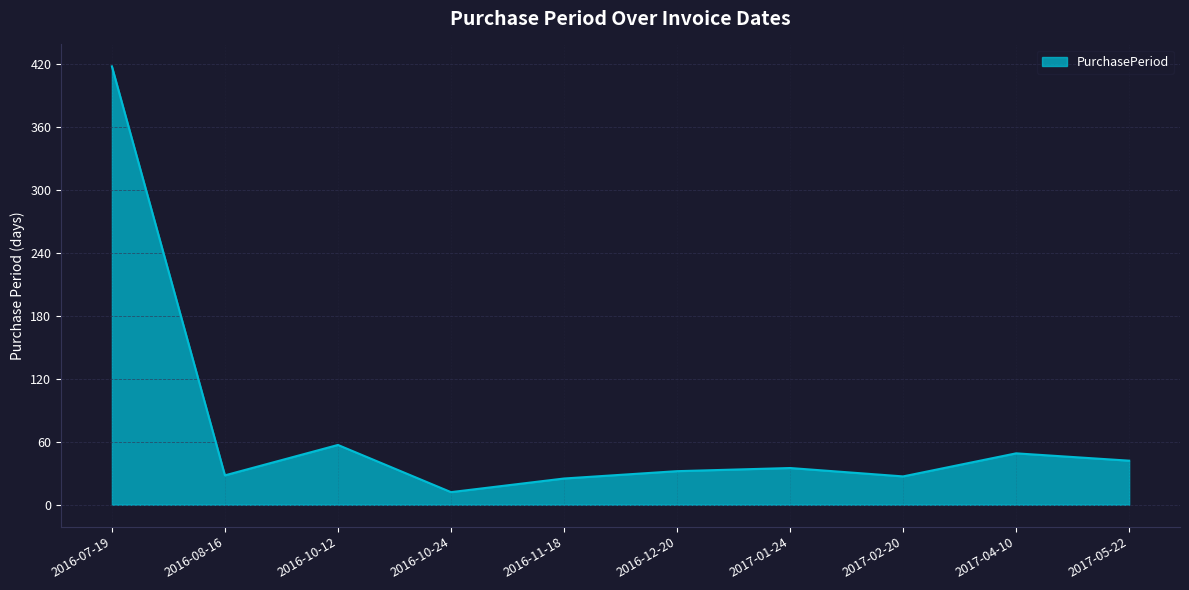

Which label corresponds to the largest value in the chart?

2016-07-19